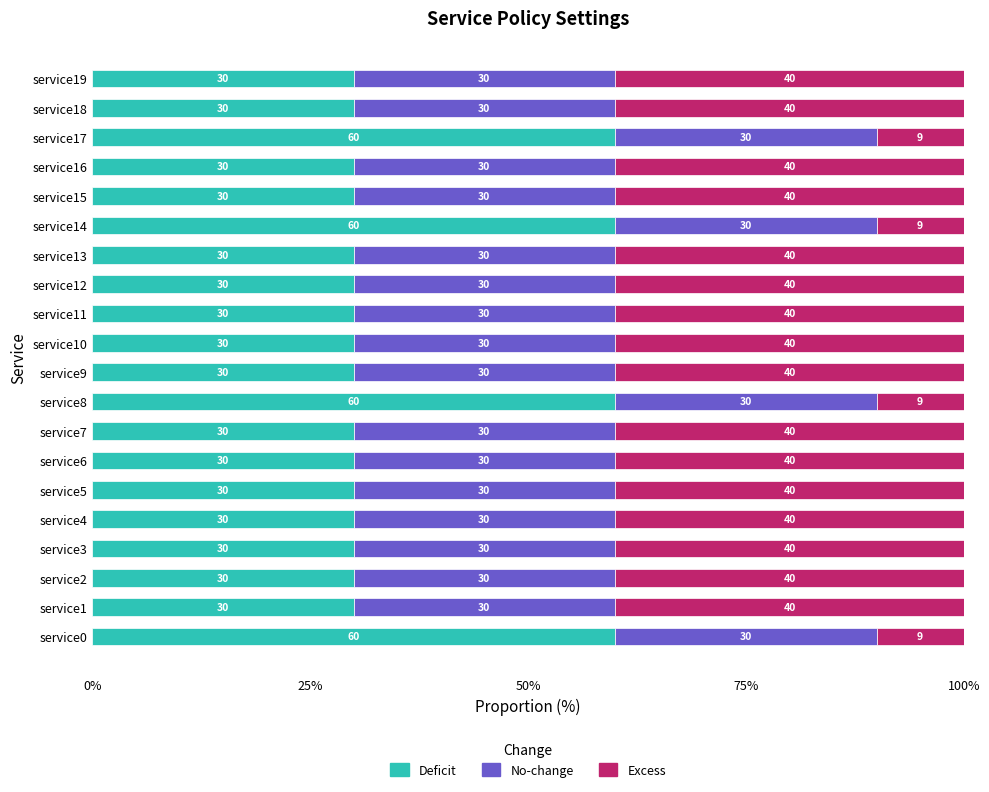

What is the approximate value of Deficit at service12, to the nearest 10?

30